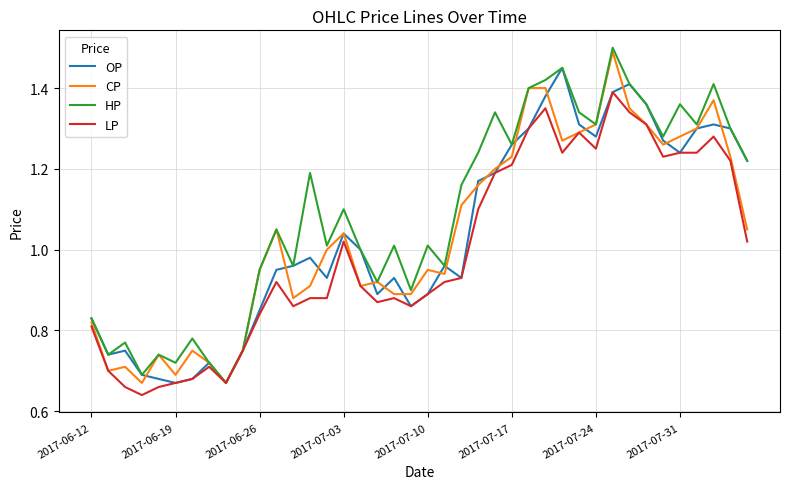

How many lines are shown in the chart?

4